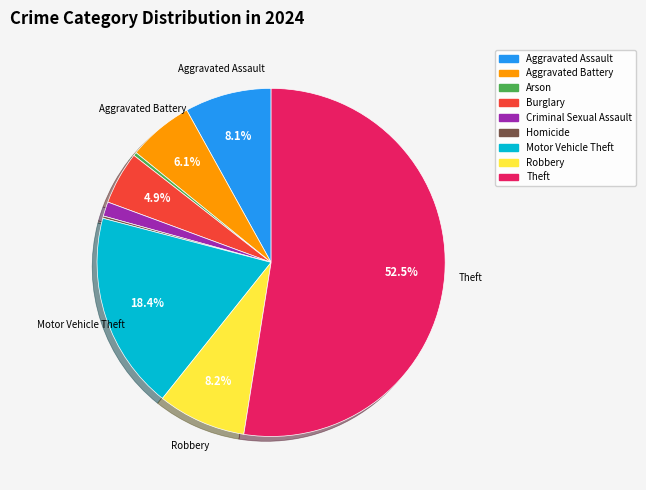

Combined, do Motor Vehicle Theft and Aggravated Assault account for over 50%?

No